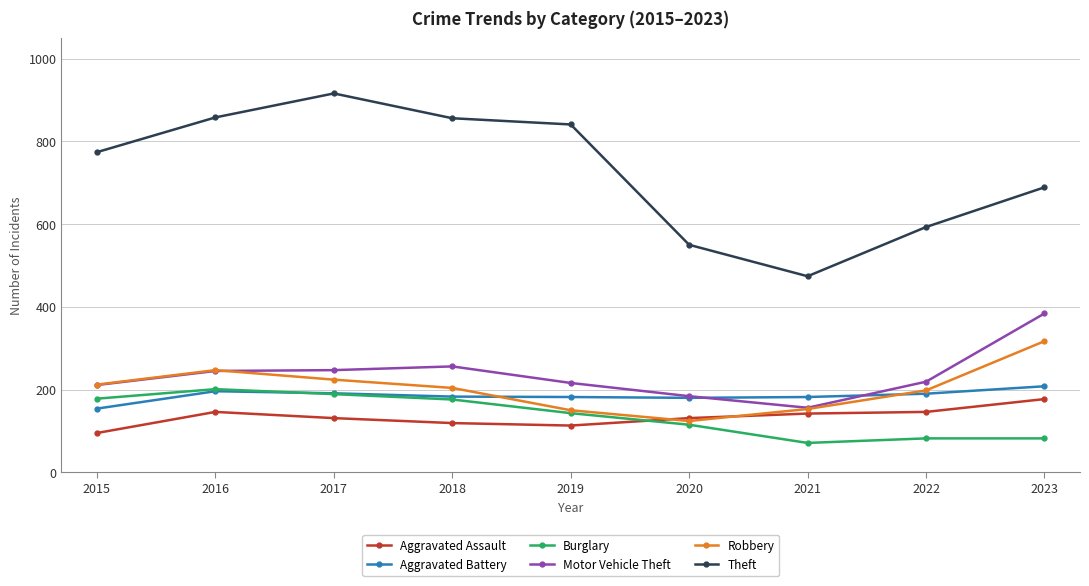

Which category has the lowest value in the Theft series?

2021